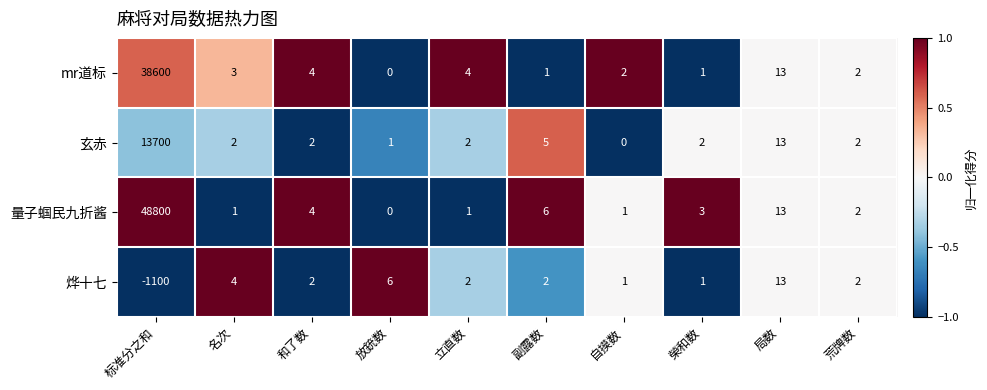

What is the difference between the second highest and minimum values in the 烨十七 series?

1106